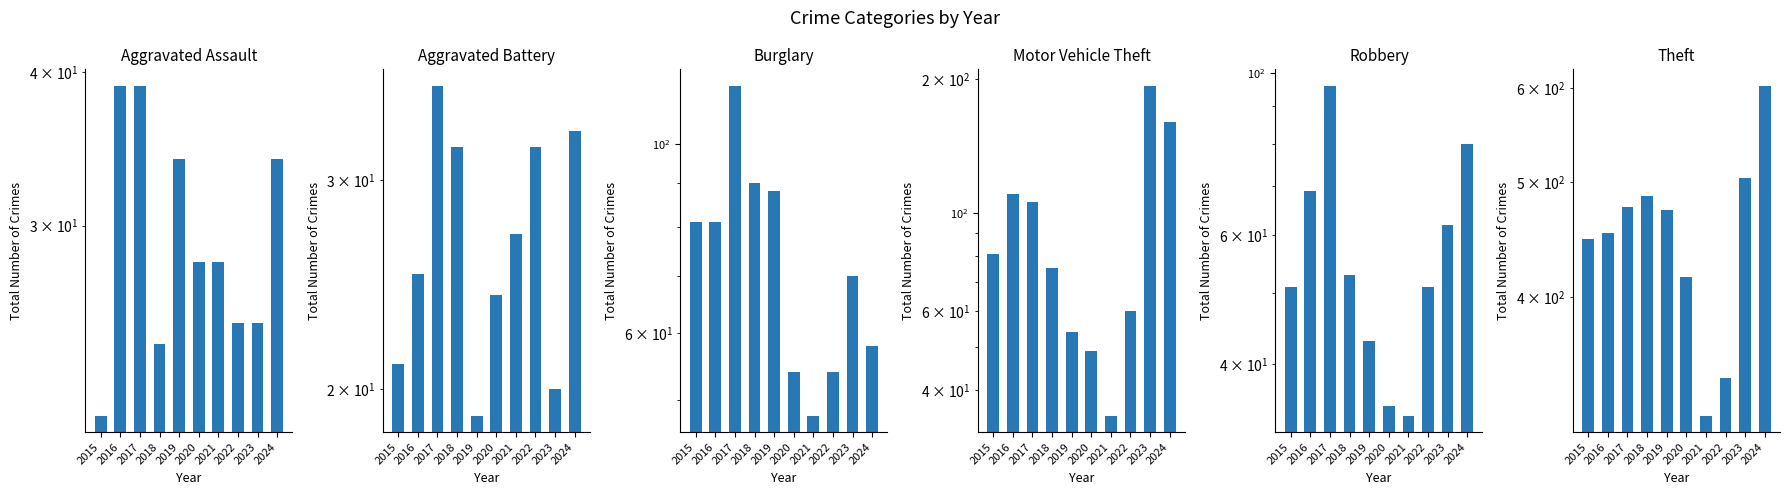

Reading left to right, list all the values displayed in this chart.

Aggravated Assault: 21	39	39	24	34	28	28	25	25	34
Aggravated Battery: 21	25	36	32	19	24	27	32	20	33
Burglary: 81	81	117	90	88	54	48	54	70	58
Motor Vehicle Theft: 81	110	106	75	54	49	35	60	193	160
Robbery: 51	69	96	53	43	35	34	51	62	80
Theft: 448	453	477	487	474	416	318	342	504	603